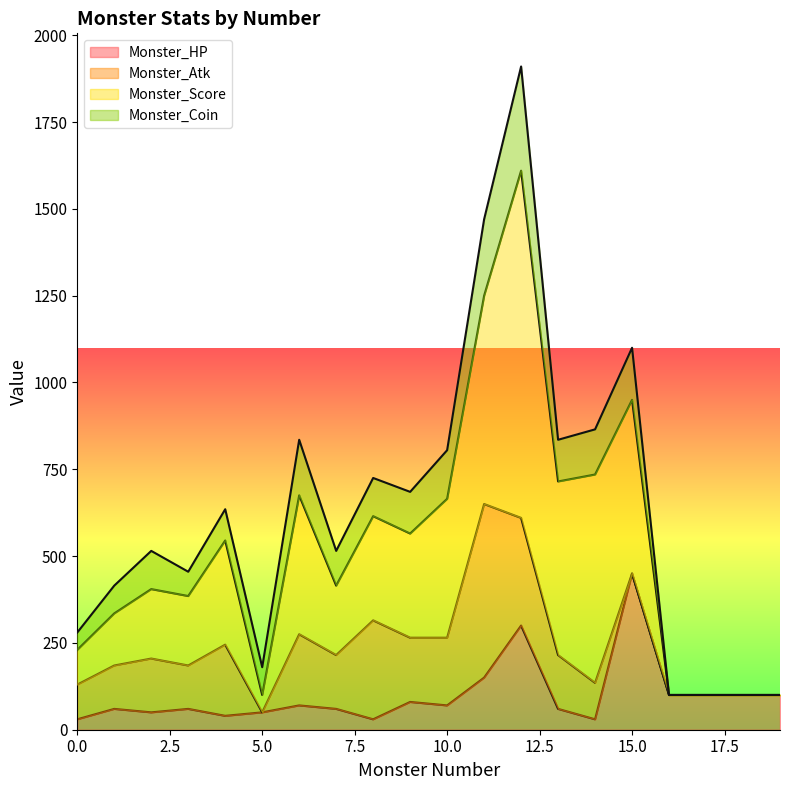

What is the total value across all series at 12?

1910